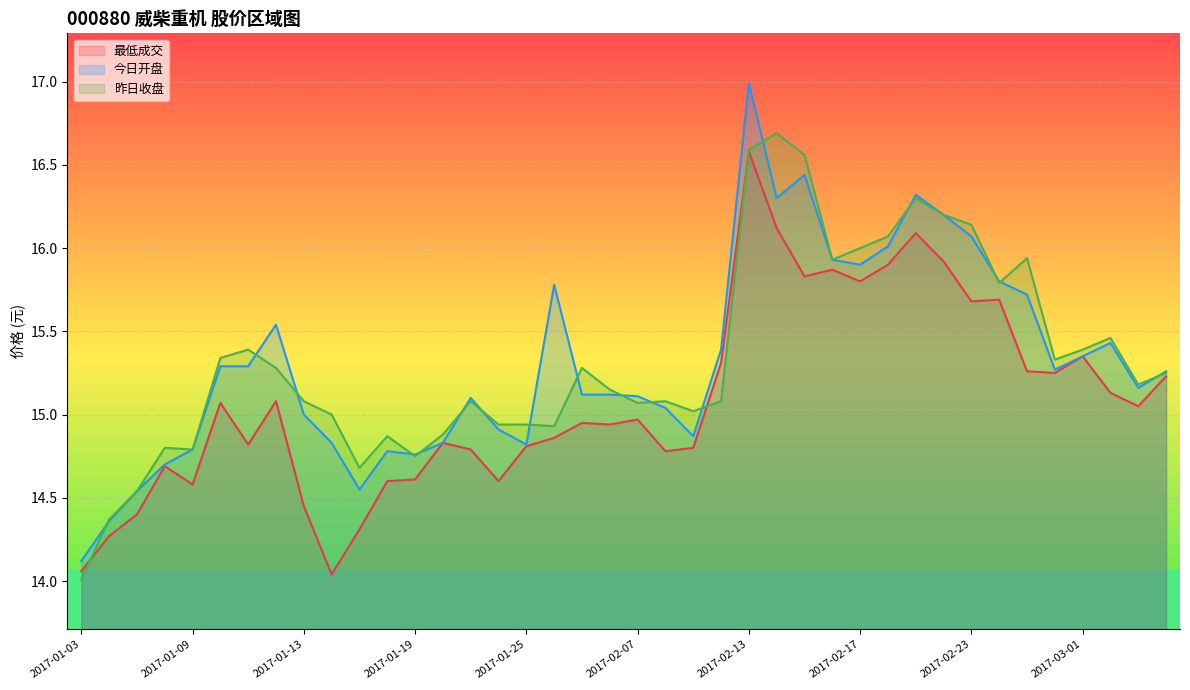

Where is 昨日收盘 nearest to the value 15?

2017-01-16